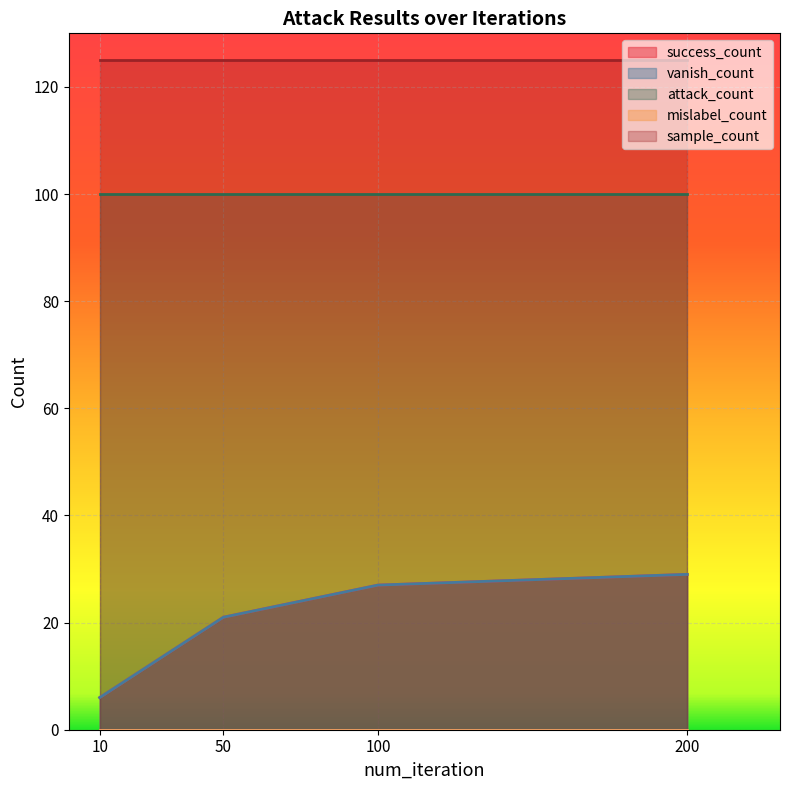

What is the average value of the attack_count series?

100